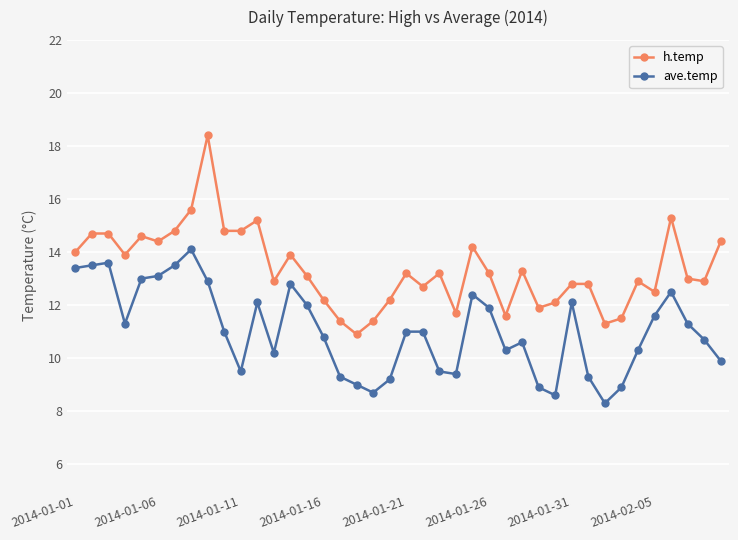

Rank the series by their average value, from lowest to highest.

ave.temp, h.temp